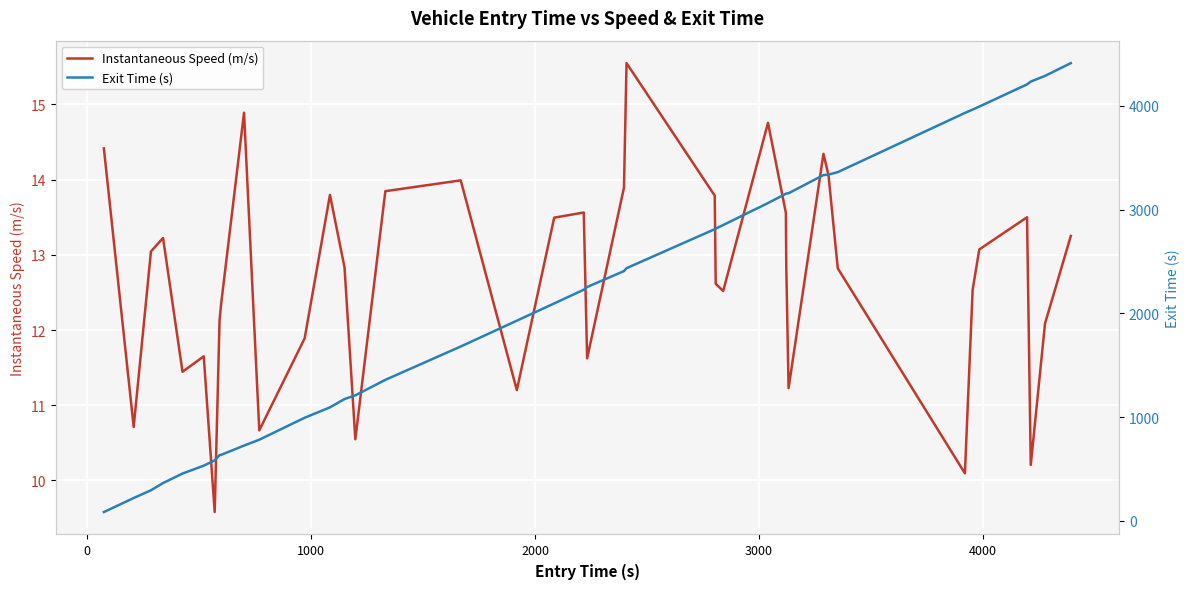

What are all the series names shown in the legend?

Instantaneous Speed (m/s), Exit Time (s)